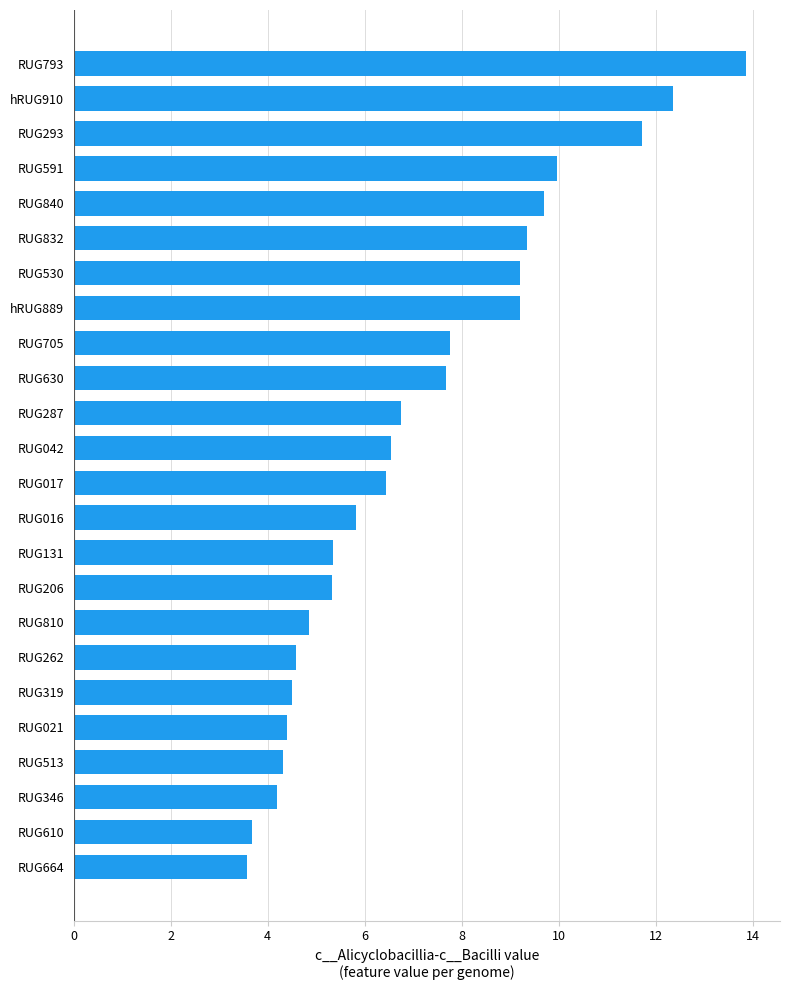

What is the average value?

7.1